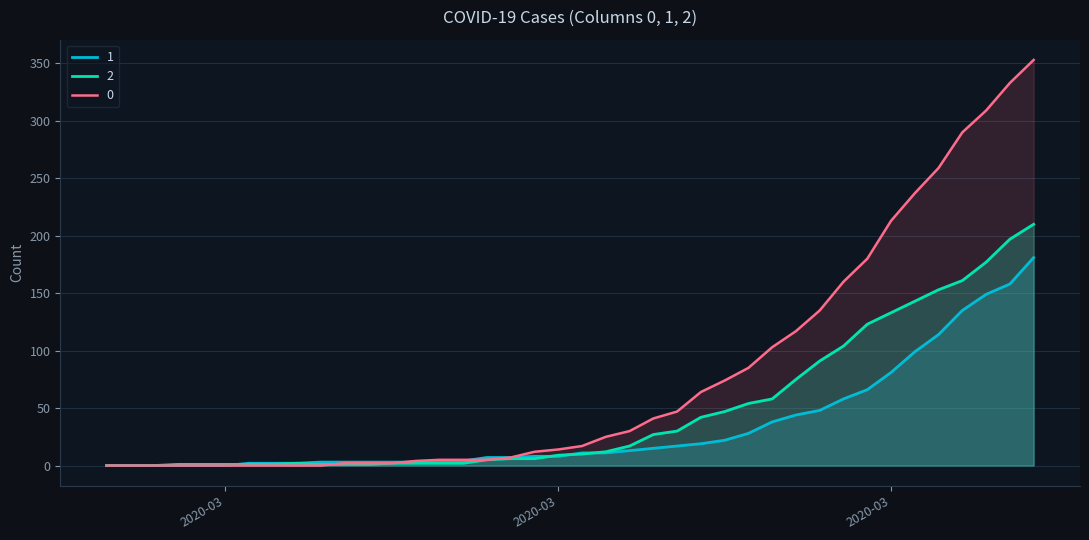

Which category has the lowest value across all series?

2020-02-27